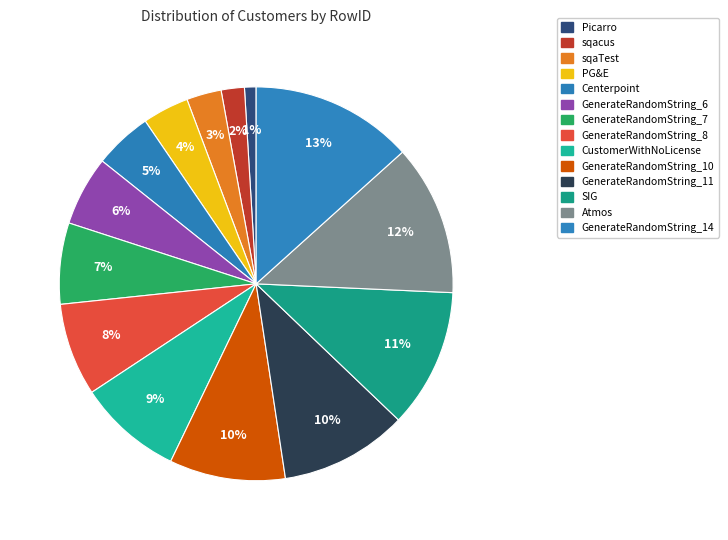

To the nearest percent, what percentage of the pie is SIG?

11%